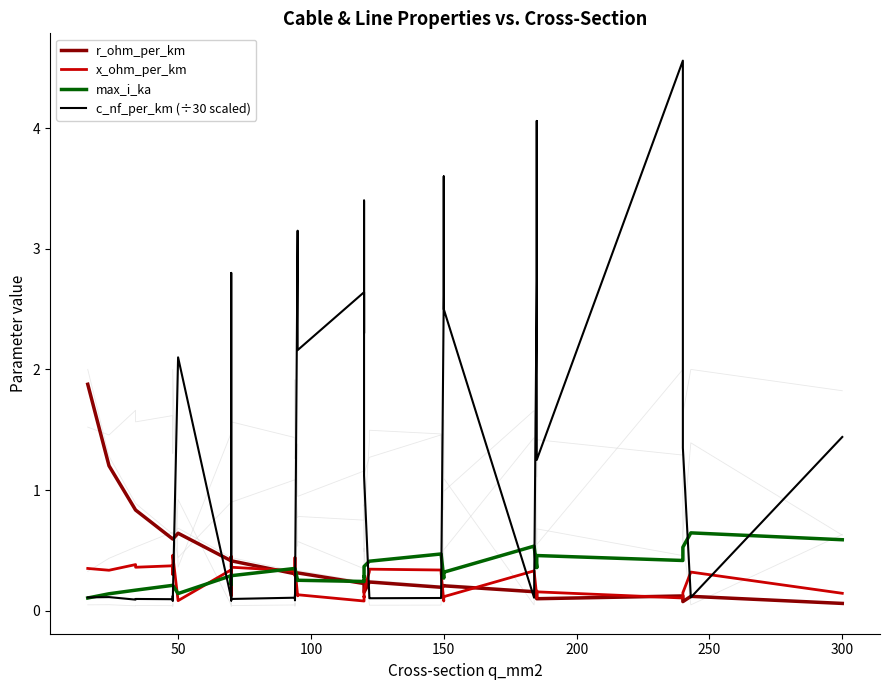

Reading right to left, transcribe all the data shown in this chart.

r_ohm_per_km: 0.1	0.1	0.1	0.1	0.1	0.1	0.2	0.2	0.2	0.2	0.2	0.2	0.2	0.2	0.2	0.2	0.2	0.3	0.3	0.2	0.3	0.3	0.3	0.3	0.3	0.3	0.4	0.4	0.4	0.4	0.4	0.6	0.6	0.6	0.6	0.6	0.8	0.8	1.2	1.9
x_ohm_per_km: 0.1	0.3	0.1	0.1	0.1	0.2	0.1	0.1	0.3	0.1	0.1	0.1	0.3	0.3	0.3	0.3	0.2	0.1	0.1	0.1	0.1	0.1	0.3	0.4	0.3	0.3	0.4	0.5	0.1	0.1	0.3	0.1	0.5	0.3	0.3	0.4	0.4	0.4	0.3	0.3
max_i_ka: 0.6	0.6	0.5	0.4	0.4	0.5	0.4	0.4	0.5	0.3	0.3	0.3	0.5	0.5	0.4	0.4	0.4	0.3	0.3	0.2	0.3	0.2	0.3	0.3	0.3	0.3	0.3	0.3	0.2	0.2	0.3	0.1	0.2	0.2	0.2	0.2	0.2	0.2	0.1	0.1
c_nf_per_km (÷30 scaled): 1.4	0.1	1.4	3.0	4.6	1.2	4.1	2.7	0.1	2.5	3.6	2.6	0.1	0.1	0.1	0.1	1.1	3.4	2.3	2.6	2.2	3.1	0.1	0.1	0.1	0.1	0.1	0.1	1.9	2.8	0.1	2.1	0.1	0.1	0.1	0.1	0.1	0.1	0.1	0.1